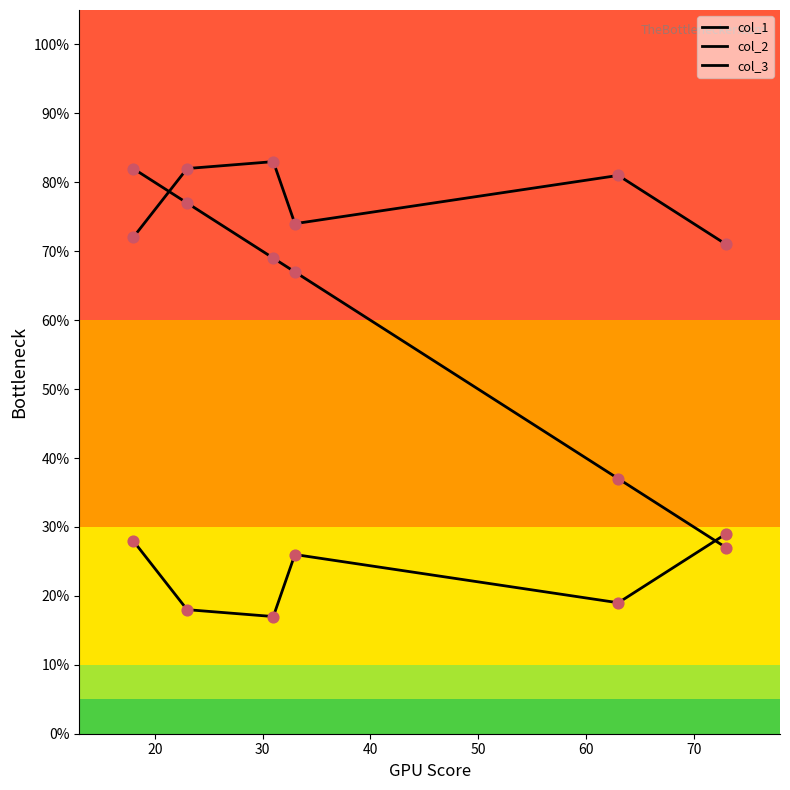

Does the chart have visible grid lines?

No